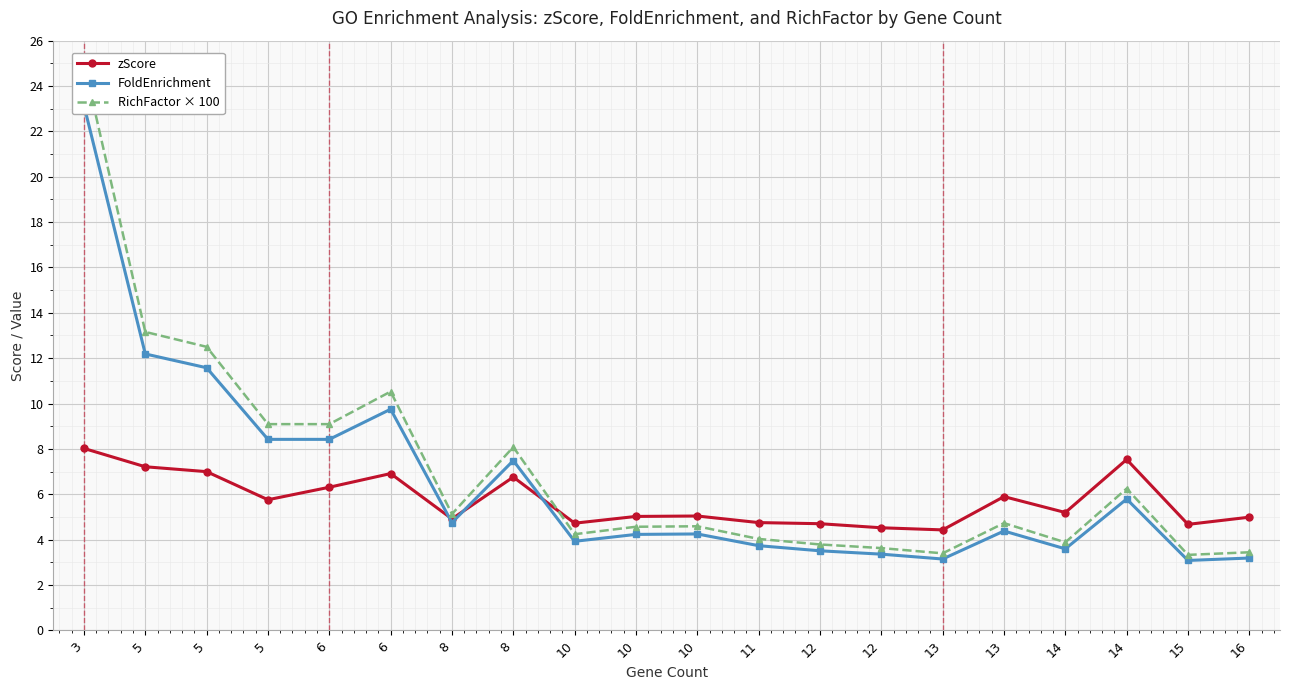

True or false: FoldEnrichment has a value of 6.1 at 5.

False